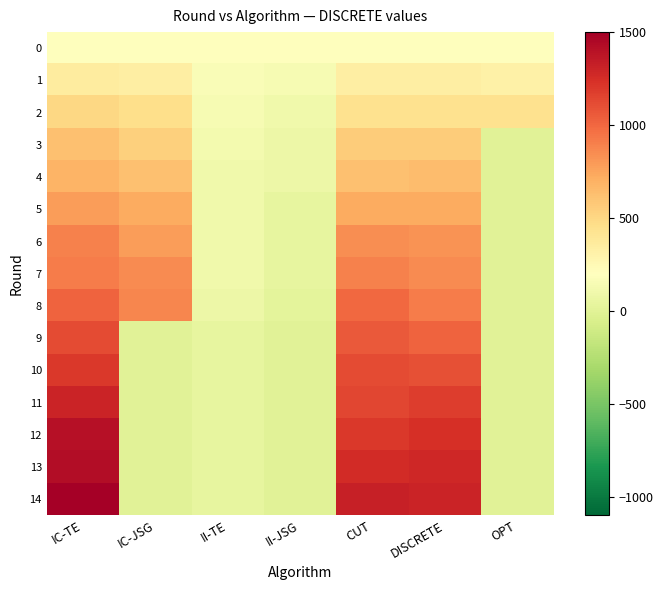

What is the difference between the highest and lowest values at IC-JSG?

880